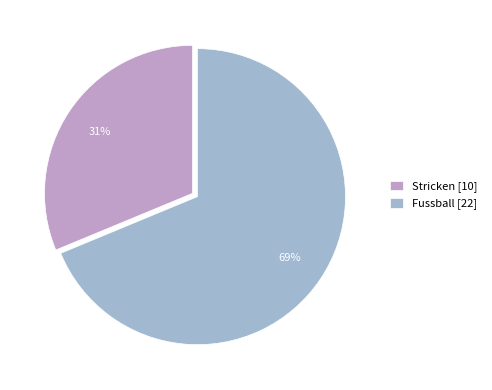

To the nearest percent, what is the combined percentage of Stricken and Fussball?

100%